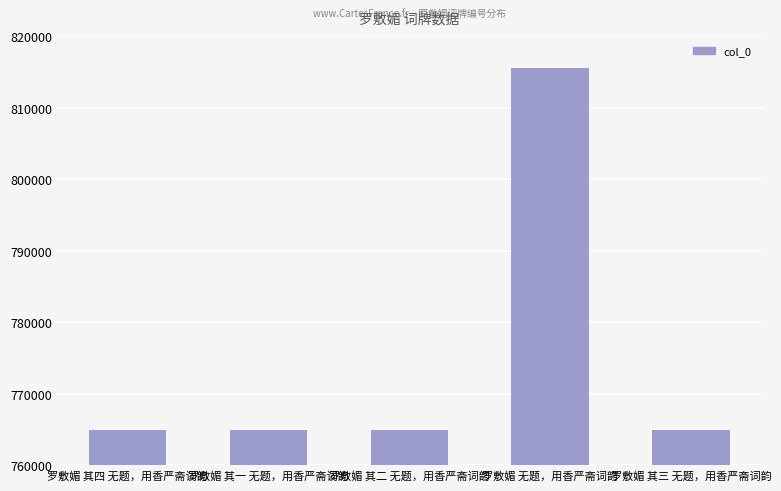

What value does the data have at 罗敷媚 无题，用香严斋词韵, to the nearest 50?

815500